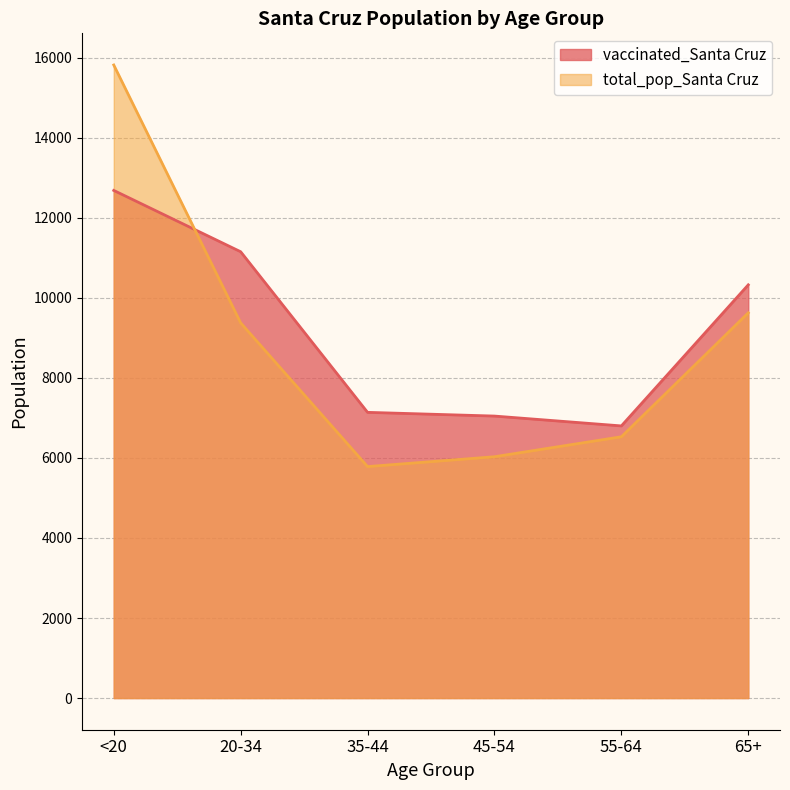

What is the total value across all series at 55-64?

13329